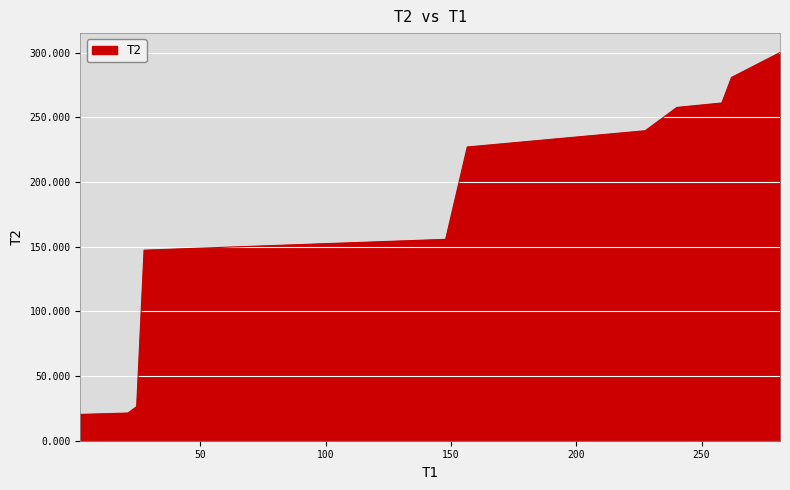

What is the greatest value displayed?

300.0